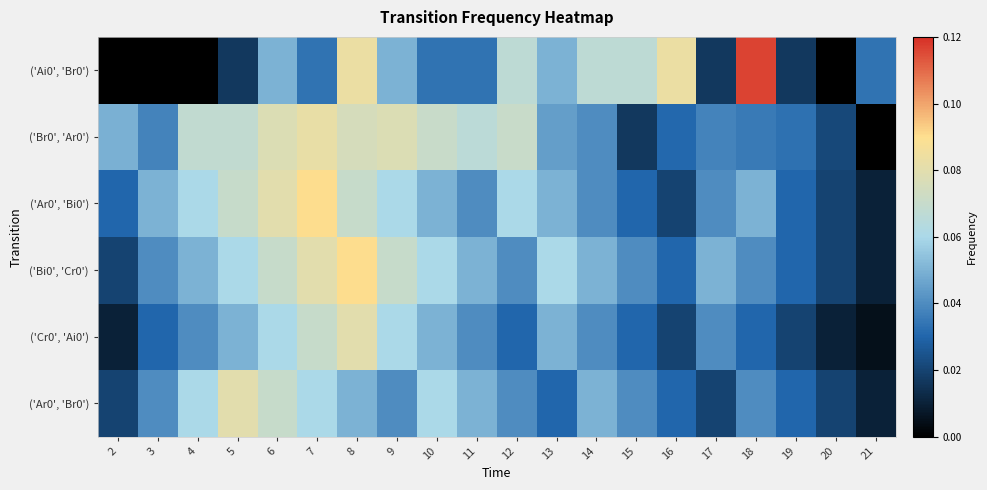

Which has a higher value, 18 or 7?

18